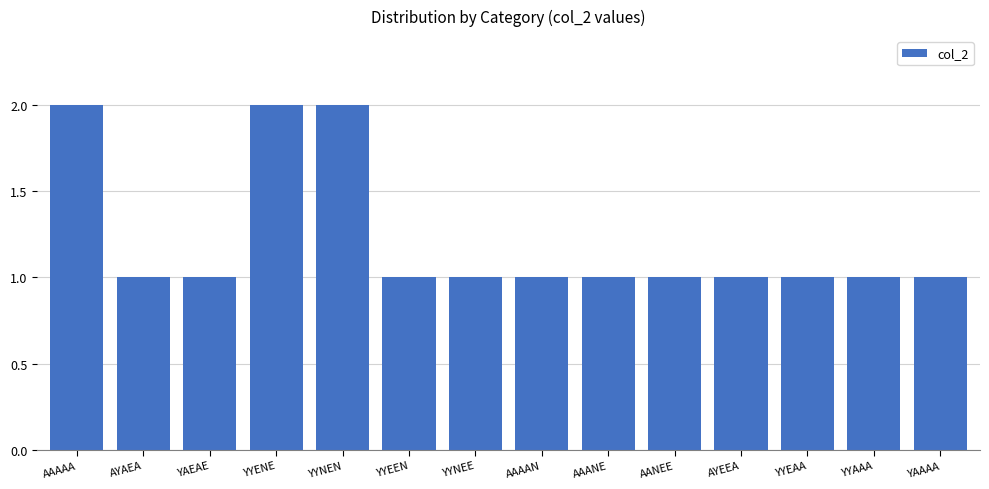

What is the sum of the values at AAAAN and AYAEA?

2